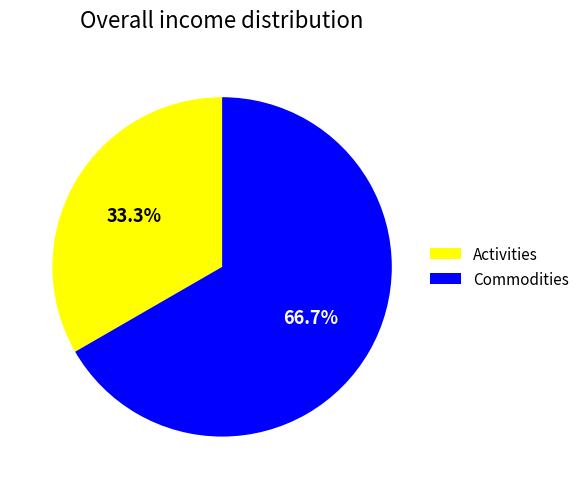

How many segments does this pie chart have?

2